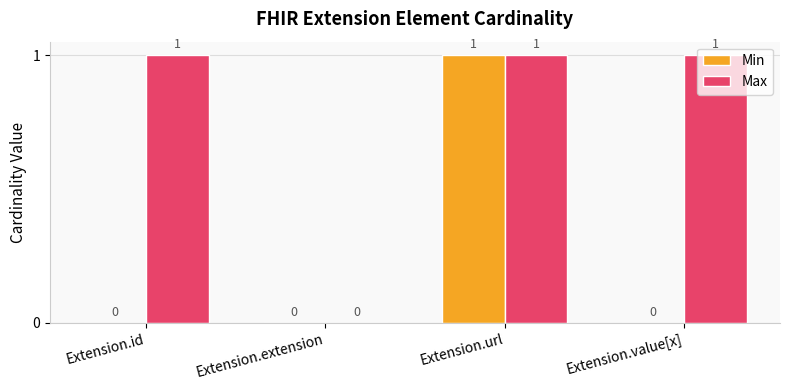

The Min series shows 0 at Extension.value[x]. True or false?

True